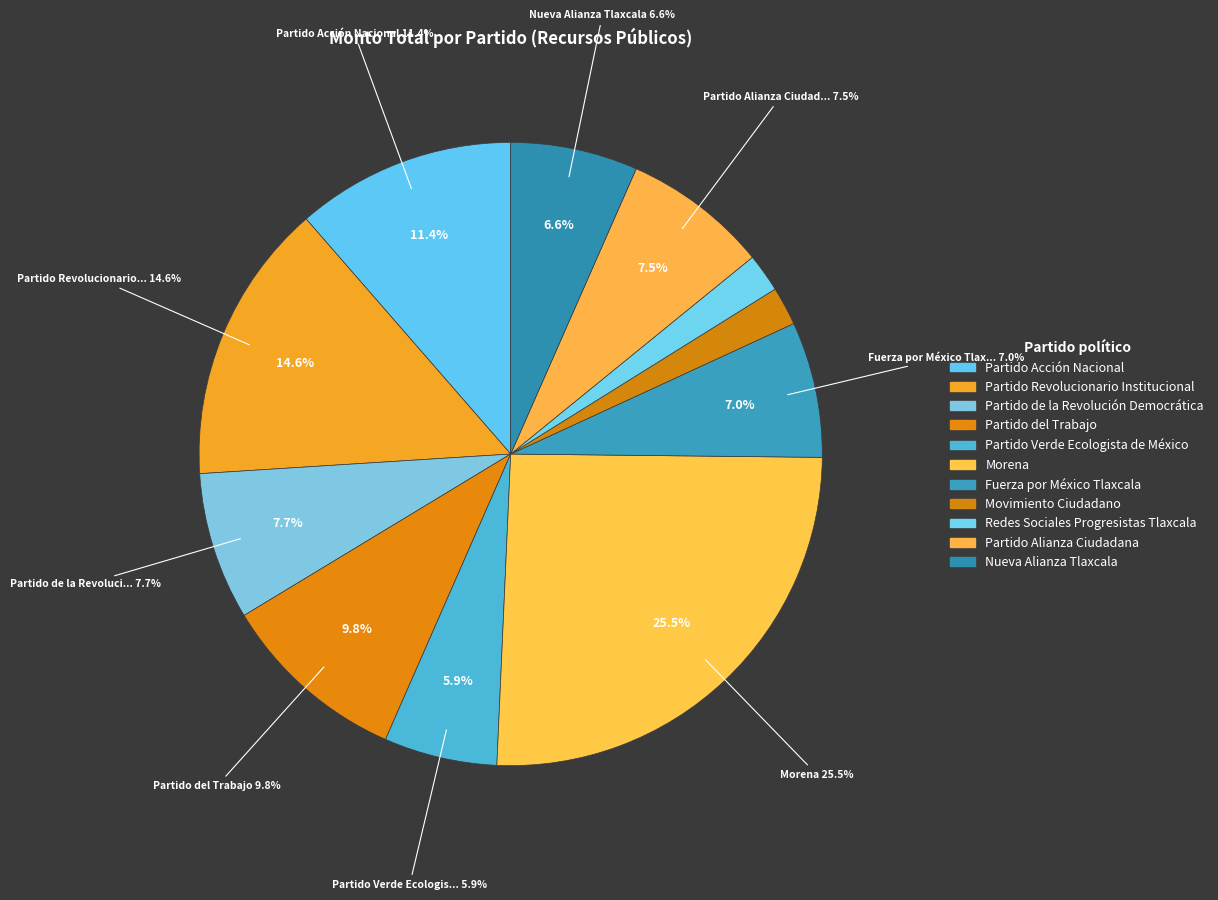

What percentage is the Partido de la Revolución Democrática slice, to the nearest percent?

8%